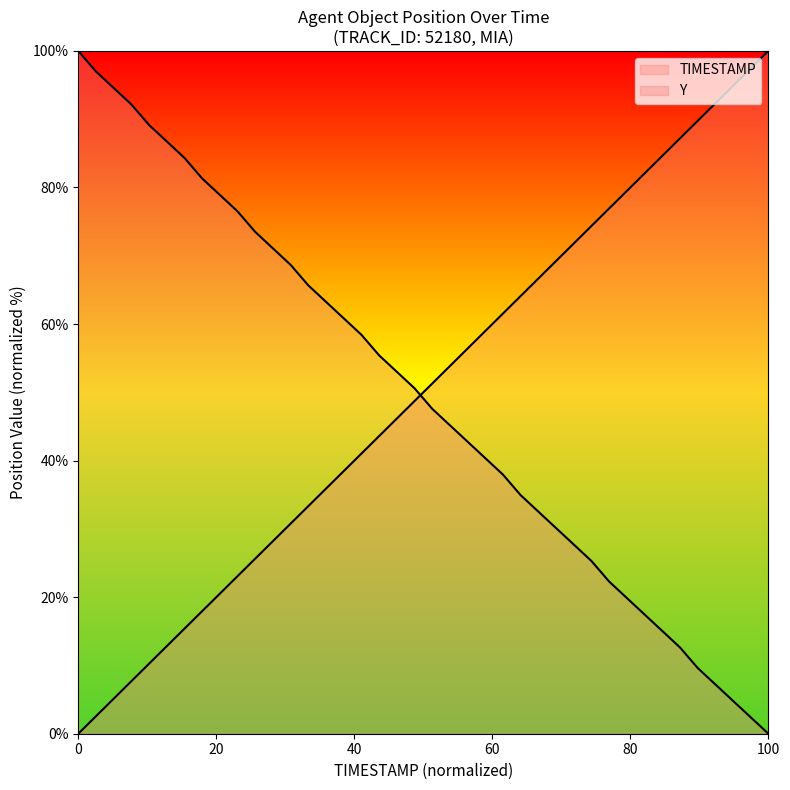

How many lines are shown in the chart?

2